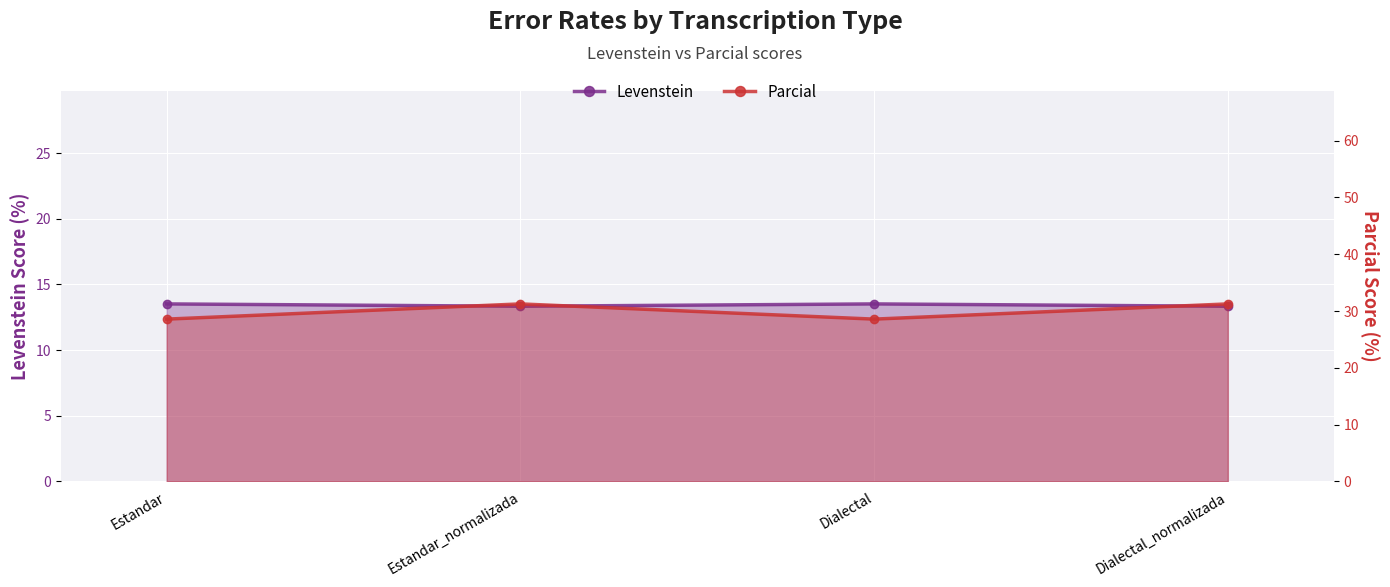

What is the difference between the Levenstein values at Dialectal_normalizada and Dialectal?

0.2